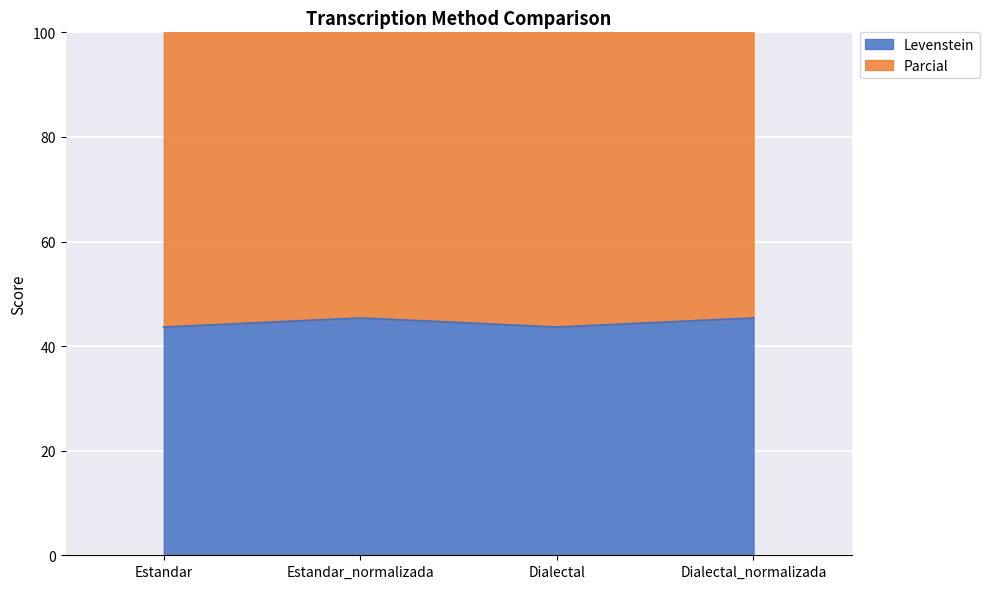

What is the sum of the Parcial values at Estandar_normalizada and Estandar?

229.6